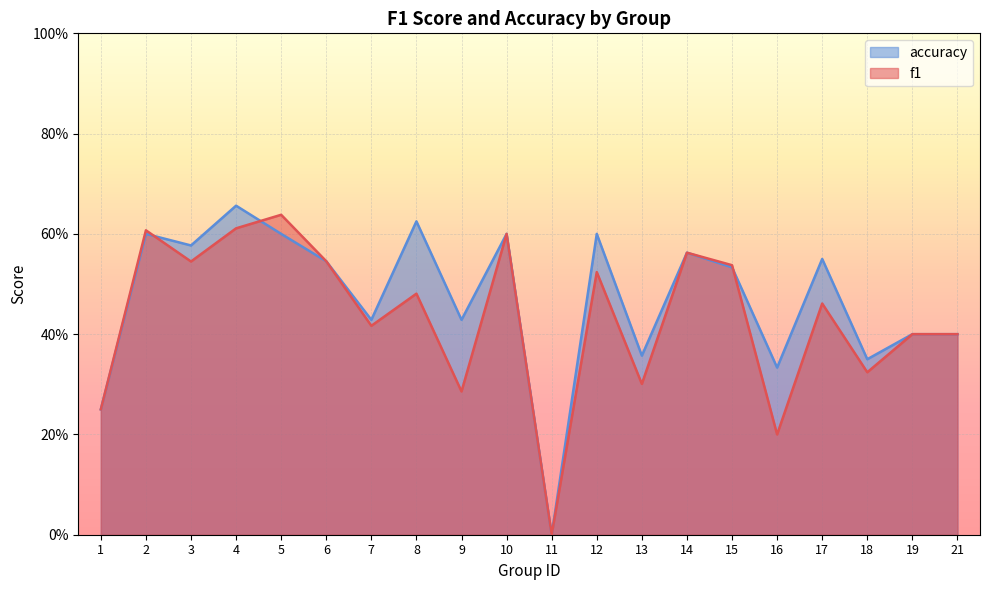

At which category is the sum across all series the highest?

4